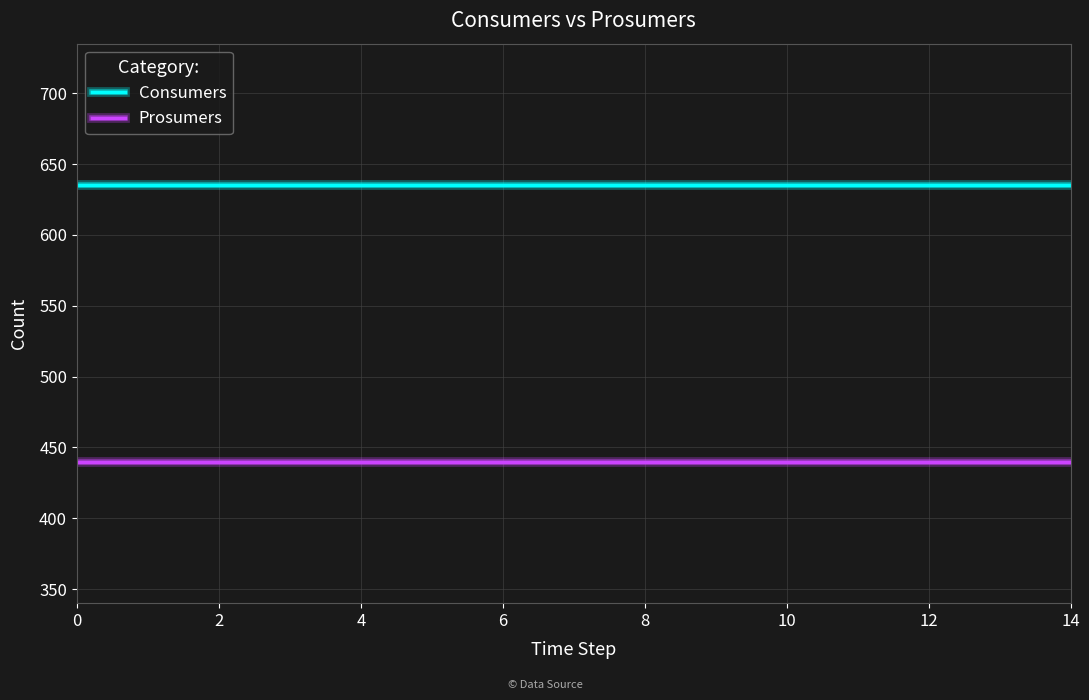

Reading left to right, what are all the values shown in this chart?

Consumers: 635	635	635	635	635	635	635	635	635	635	635	635	635	635	635
Prosumers: 440	440	440	440	440	440	440	440	440	440	440	440	440	440	440